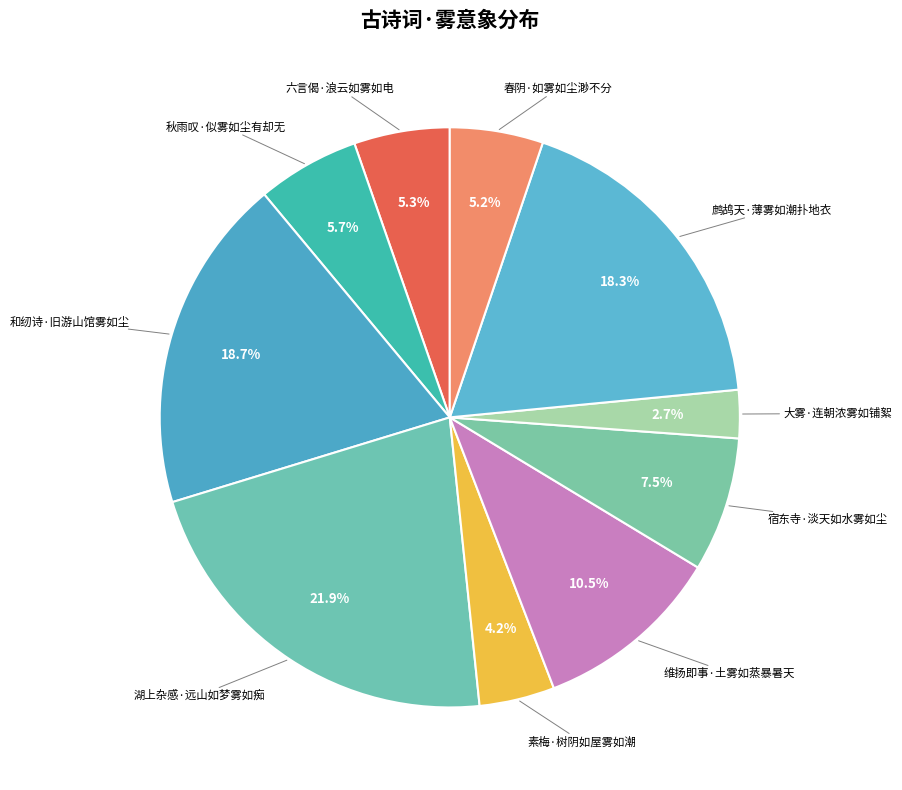

How many slices are in this pie chart?

10